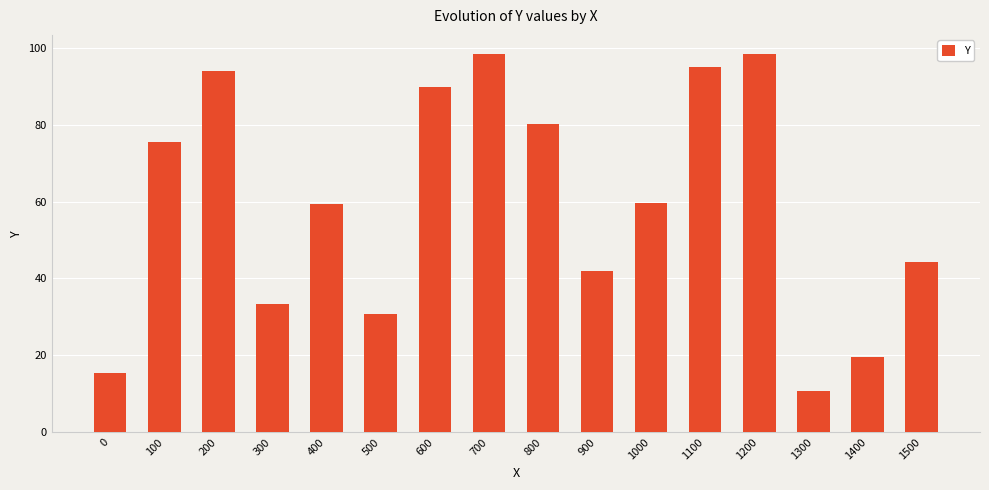

Is it true that the value at 1200 is 98.5?

True